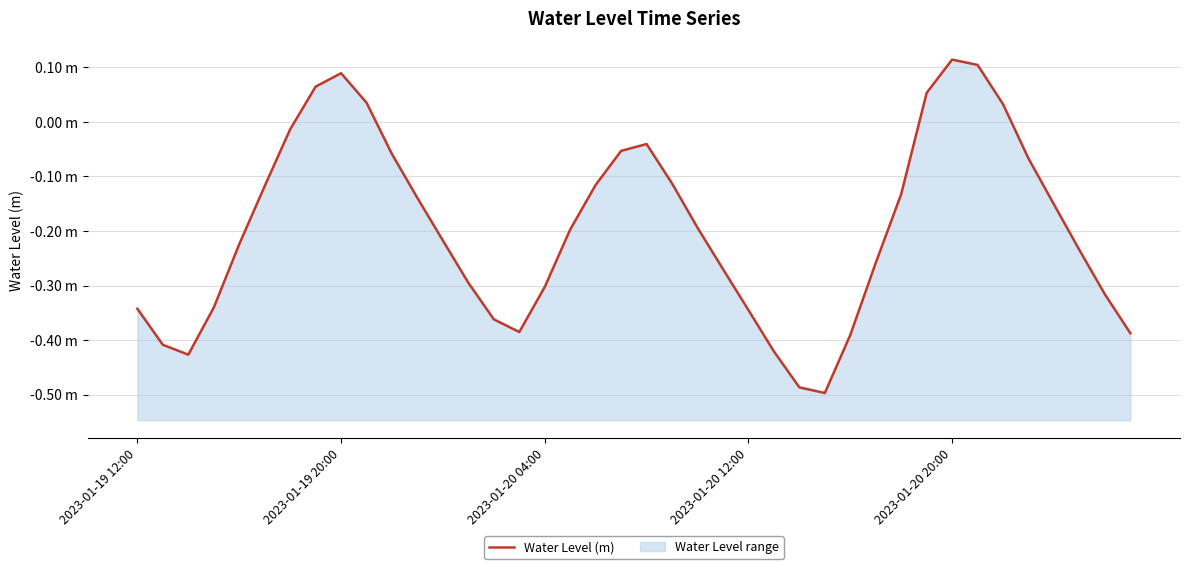

What is the label of the 40th point from the right?

2023-01-19 12:00